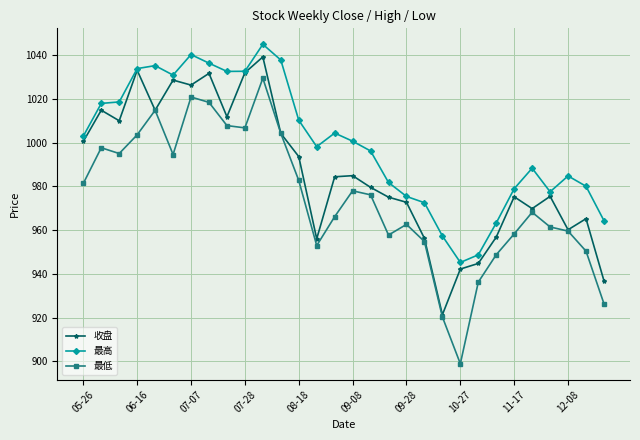

In 最高, how many points are lower than both neighbors (excluding endpoints)?

5